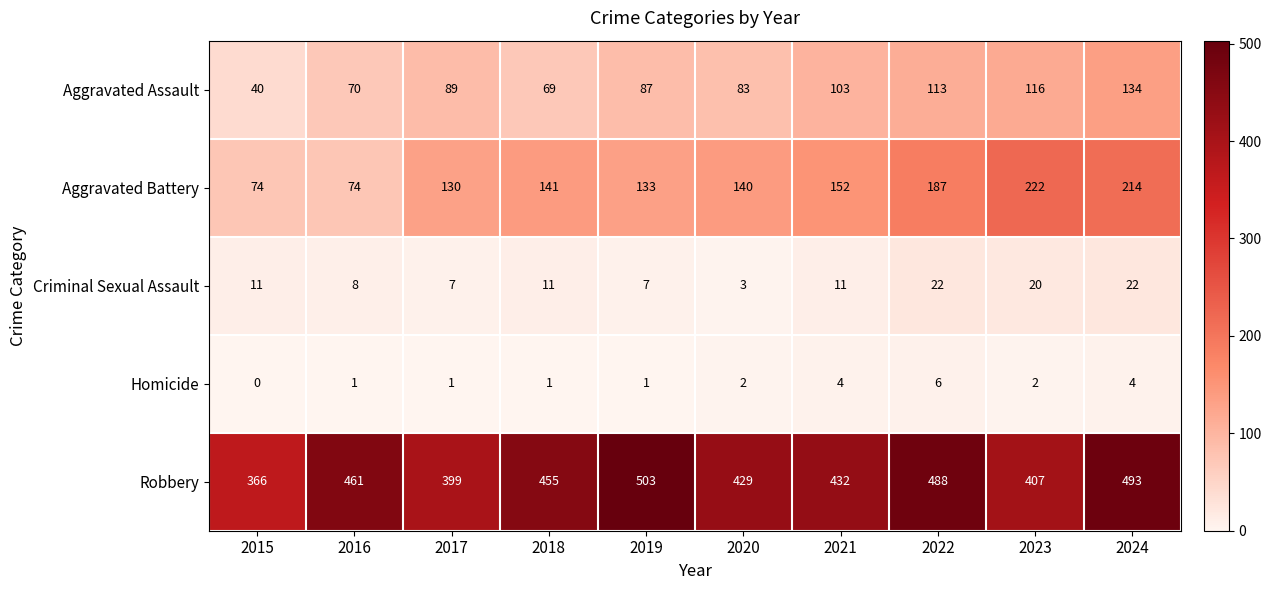

Rank the series at 2016 from highest to lowest value.

Robbery, Aggravated Battery, Aggravated Assault, Criminal Sexual Assault, Homicide